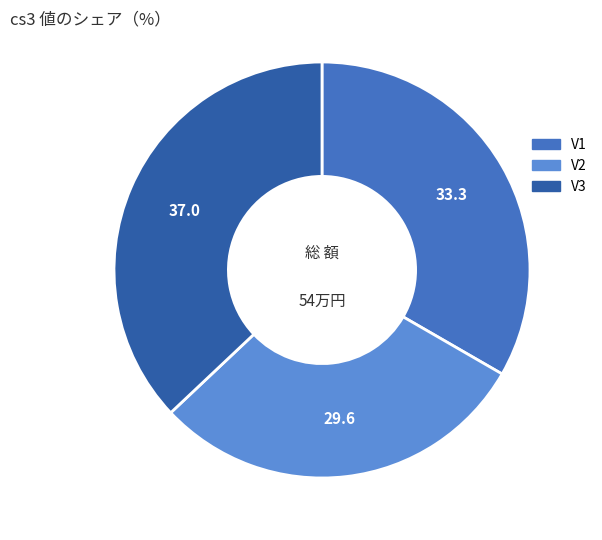

Count the number of slices in the pie.

3